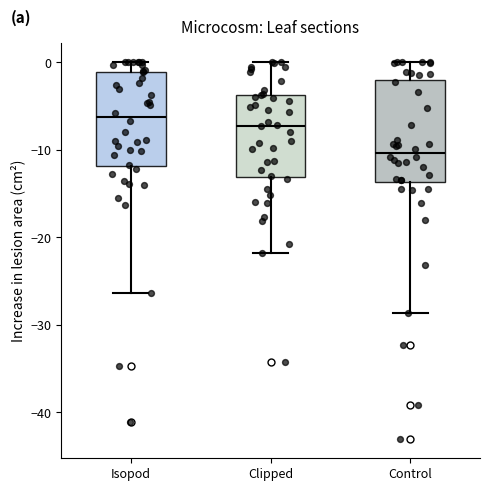

Reading left to right, read every box against the y-axis: the position of its median line, the range the box covers, and the ends of its whiskers. The values are not printed on the chart, so give them approximately, as read against the axis.

Isopod: median -6, box -12 to -1, whiskers -26 to 0
Clipped: median -7, box -13 to -4, whiskers -22 to 0
Control: median -10, box -14 to -2, whiskers -29 to 0